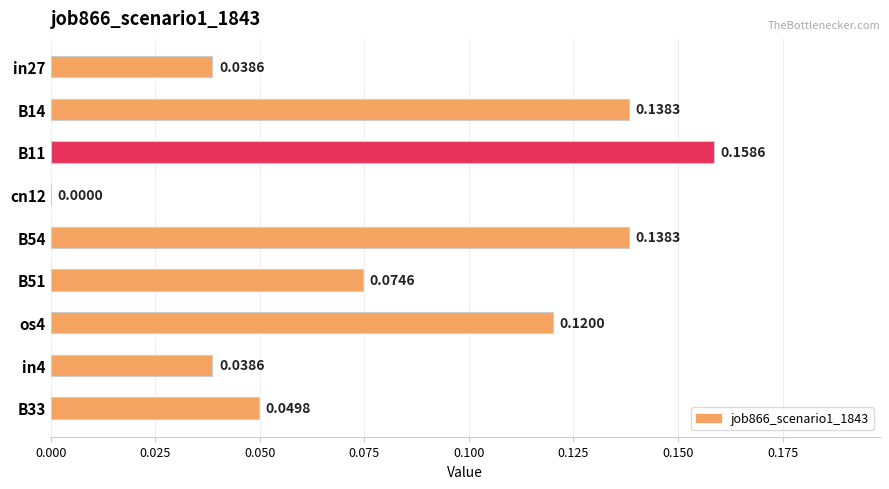

What is the sum of all values?

0.8